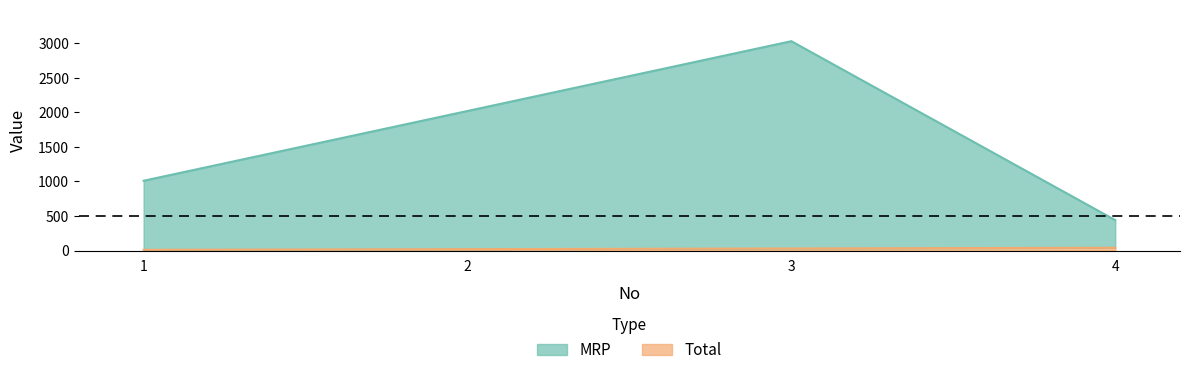

The MRP series shows 440 at 4. True or false?

True